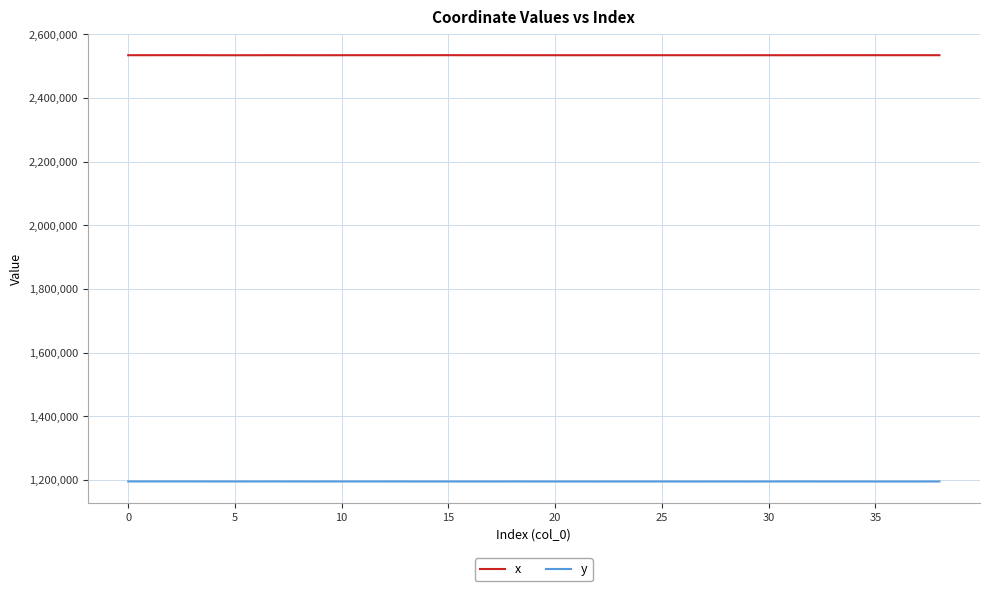

What is the sum of all y values?

46605562.6